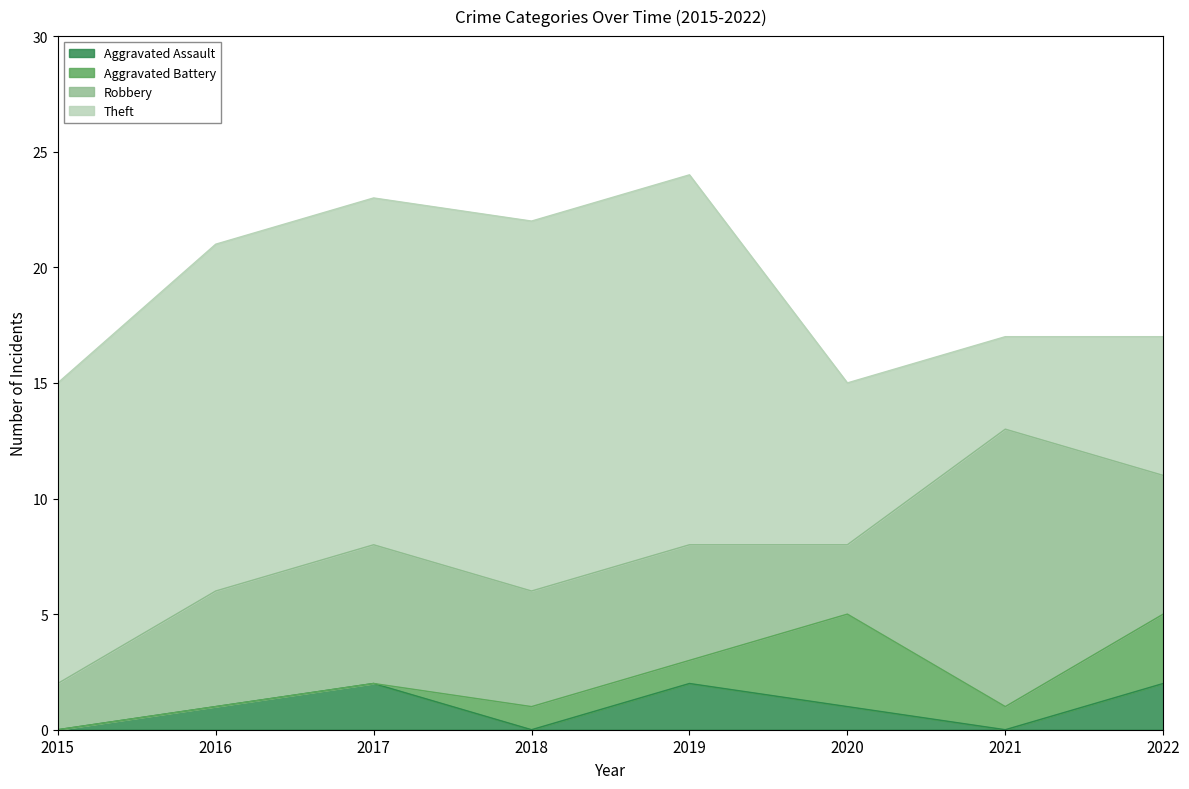

The value of Aggravated Battery at 2018 is 2. True or false?

False